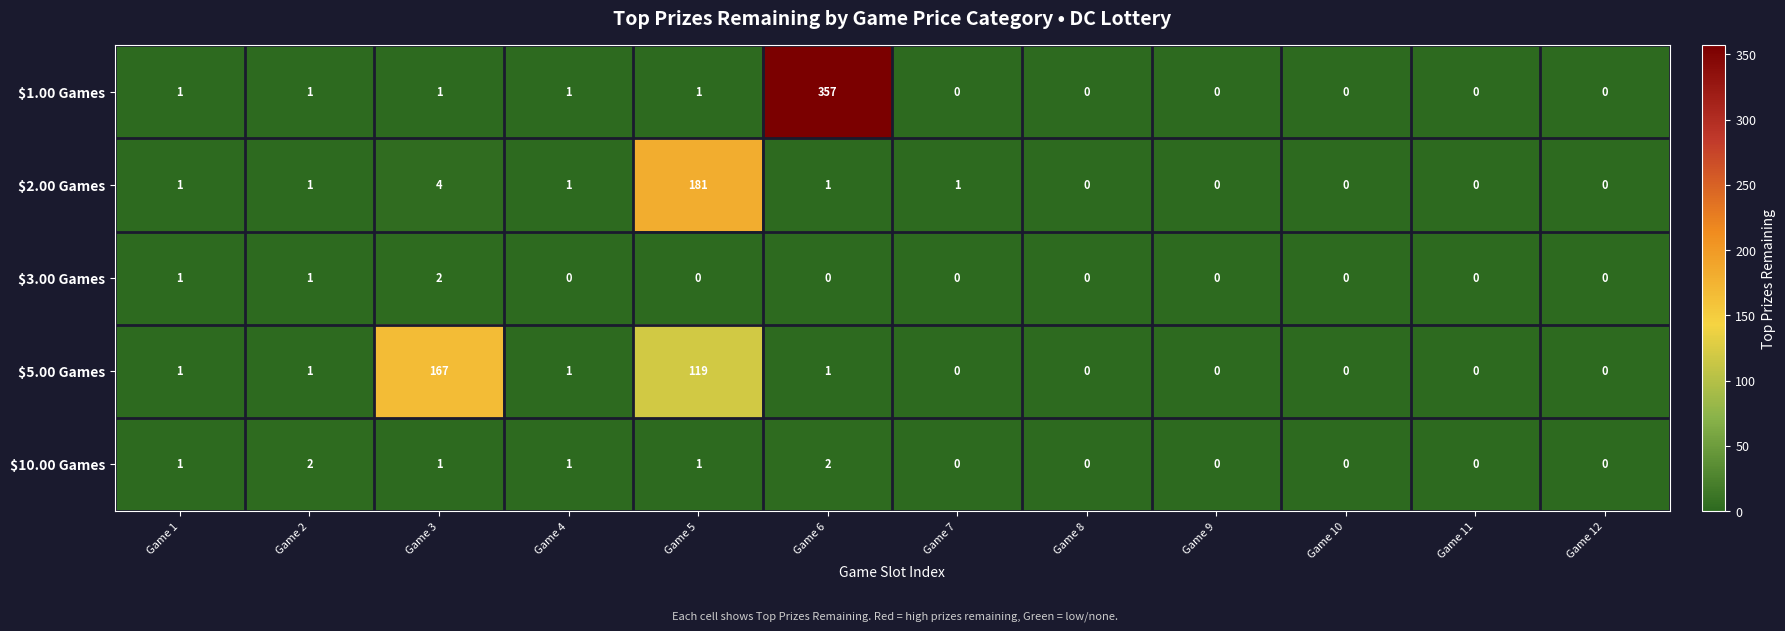

Count the $10.00 Games values in the range 0 to 1.

10